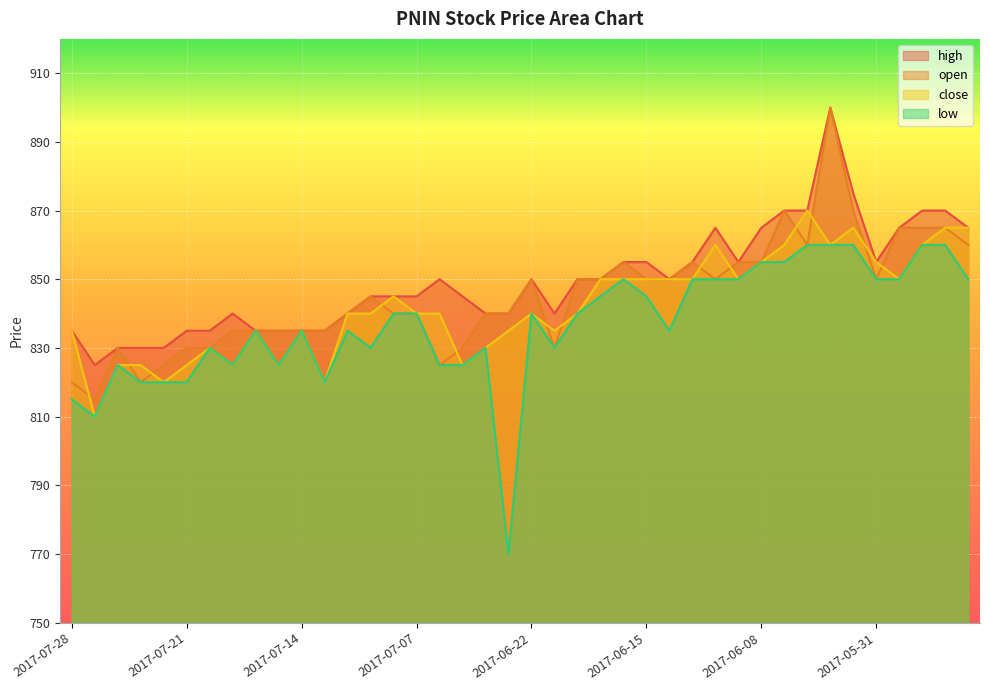

Reading left to right, what are all the values shown in this chart?

high: 835	825	830	830	830	835	835	840	835	835	835	835	840	845	845	845	850	845	840	840	850	840	850	850	855	855	850	855	865	855	865	870	870	900	875	855	865	870	870	865
close: 835	810	825	825	820	825	830	825	835	825	835	820	840	840	845	840	840	825	830	835	840	835	840	850	850	850	850	850	860	850	855	860	870	860	865	855	850	860	865	865
low: 815	810	825	820	820	820	830	825	835	825	835	820	835	830	840	840	825	825	830	770	840	830	840	845	850	845	835	850	850	850	855	855	860	860	860	850	850	860	860	850
open: 820	815	830	820	825	830	830	835	835	835	835	835	840	845	840	840	825	830	840	840	850	830	850	850	855	850	850	855	850	855	855	870	860	900	870	850	865	865	865	860